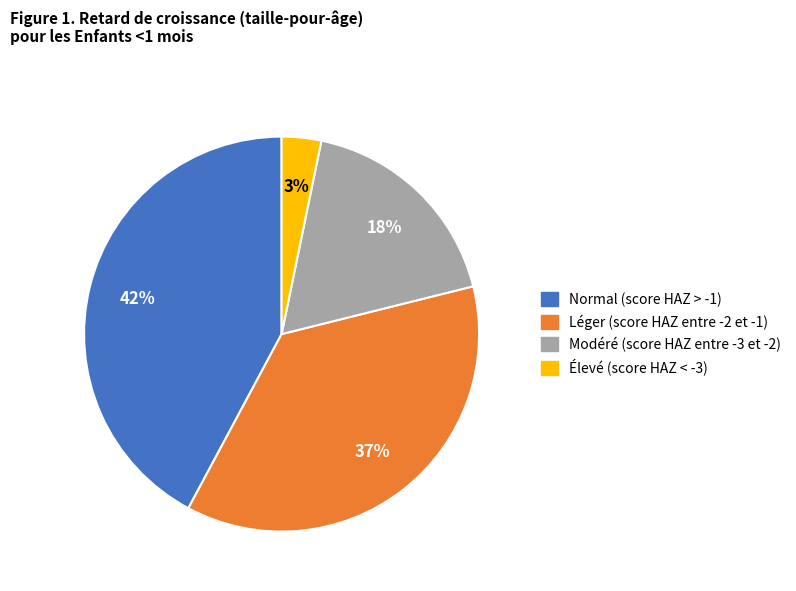

Rank the categories by value from highest to lowest.

Normal (score HAZ > -1), Léger (score HAZ entre -2 et -1), Modéré (score HAZ entre -3 et -2), Élevé (score HAZ < -3)